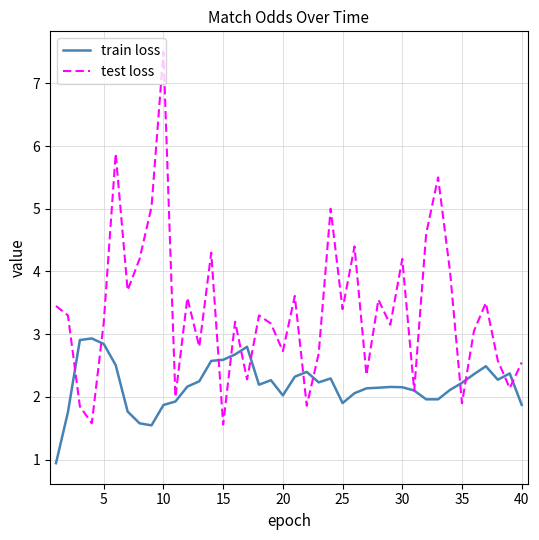

What is the sum of all train loss values?

87.7